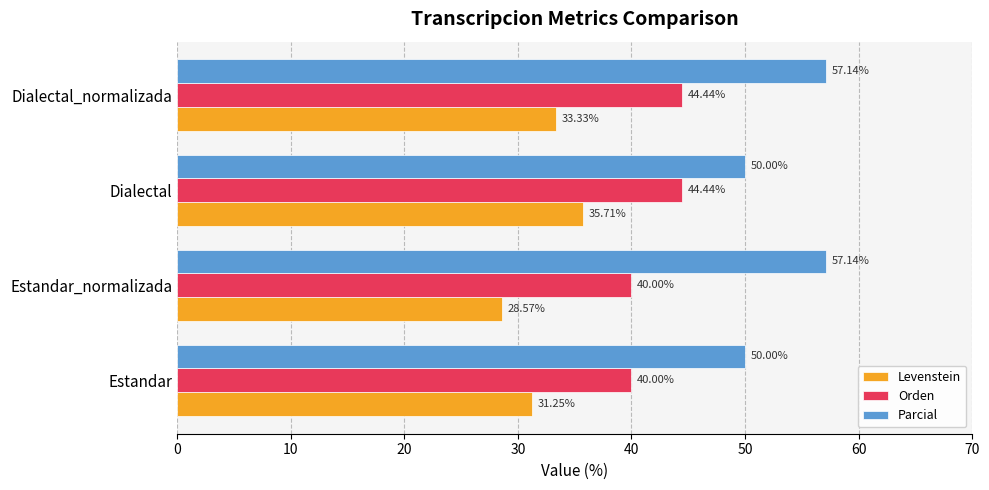

What is the difference between the maximum and minimum values in the Orden series?

4.4